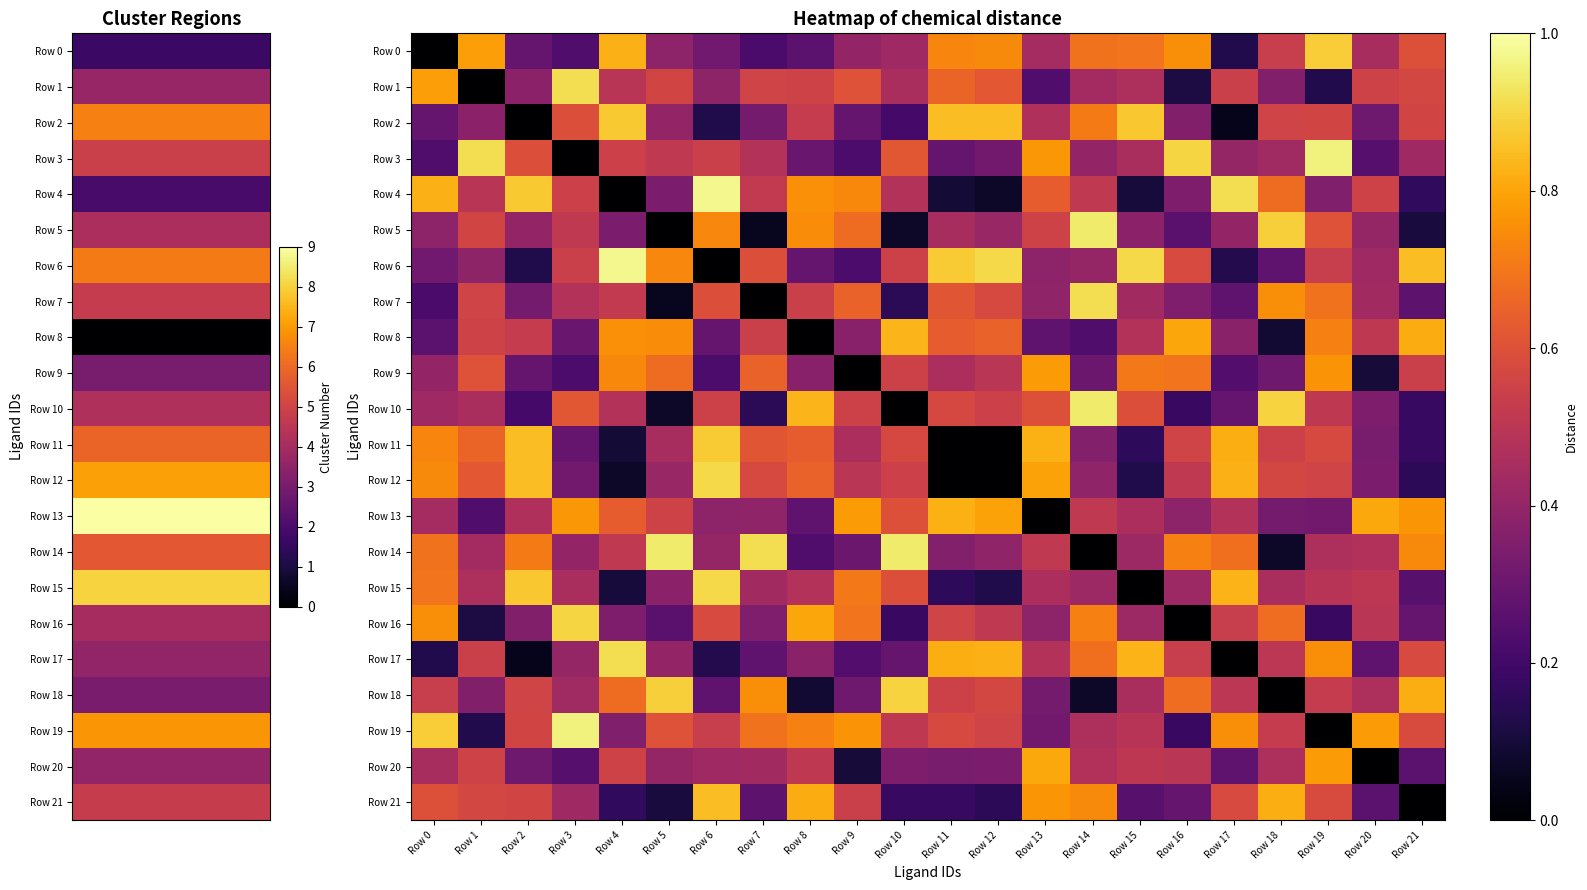

Reading left to right, what are all the values shown in this chart?

Row 0: Row 0=0.0	Row 1=0.8	Row 2=0.3	Row 3=0.2	Row 4=0.8	Row 5=0.4	Row 6=0.3	Row 7=0.2	Row 8=0.3	Row 9=0.4	Row 10=0.4	Row 11=0.7	Row 12=0.7	Row 13=0.4	Row 14=0.7	Row 15=0.7	Row 16=0.8	Row 17=0.1	Row 18=0.5	Row 19=0.9	Row 20=0.4	Row 21=0.6
Row 1: Row 0=0.8	Row 1=0.0	Row 2=0.4	Row 3=0.9	Row 4=0.5	Row 5=0.6	Row 6=0.4	Row 7=0.6	Row 8=0.6	Row 9=0.6	Row 10=0.5	Row 11=0.7	Row 12=0.6	Row 13=0.2	Row 14=0.4	Row 15=0.5	Row 16=0.1	Row 17=0.5	Row 18=0.4	Row 19=0.1	Row 20=0.6	Row 21=0.6
Row 2: Row 0=0.3	Row 1=0.4	Row 2=0.0	Row 3=0.6	Row 4=0.9	Row 5=0.4	Row 6=0.1	Row 7=0.3	Row 8=0.5	Row 9=0.3	Row 10=0.2	Row 11=0.8	Row 12=0.8	Row 13=0.5	Row 14=0.7	Row 15=0.9	Row 16=0.4	Row 17=0.0	Row 18=0.6	Row 19=0.6	Row 20=0.3	Row 21=0.6
Row 3: Row 0=0.2	Row 1=0.9	Row 2=0.6	Row 3=0.0	Row 4=0.5	Row 5=0.5	Row 6=0.5	Row 7=0.5	Row 8=0.3	Row 9=0.2	Row 10=0.6	Row 11=0.3	Row 12=0.3	Row 13=0.8	Row 14=0.4	Row 15=0.5	Row 16=0.9	Row 17=0.4	Row 18=0.4	Row 19=1.0	Row 20=0.3	Row 21=0.4
Row 4: Row 0=0.8	Row 1=0.5	Row 2=0.9	Row 3=0.5	Row 4=0.0	Row 5=0.3	Row 6=1.0	Row 7=0.5	Row 8=0.8	Row 9=0.7	Row 10=0.5	Row 11=0.1	Row 12=0.1	Row 13=0.6	Row 14=0.5	Row 15=0.1	Row 16=0.3	Row 17=0.9	Row 18=0.7	Row 19=0.4	Row 20=0.6	Row 21=0.2
Row 5: Row 0=0.4	Row 1=0.6	Row 2=0.4	Row 3=0.5	Row 4=0.3	Row 5=0.0	Row 6=0.7	Row 7=0.1	Row 8=0.7	Row 9=0.7	Row 10=0.1	Row 11=0.5	Row 12=0.4	Row 13=0.6	Row 14=0.9	Row 15=0.4	Row 16=0.3	Row 17=0.4	Row 18=0.9	Row 19=0.6	Row 20=0.4	Row 21=0.1
Row 6: Row 0=0.3	Row 1=0.4	Row 2=0.1	Row 3=0.5	Row 4=1.0	Row 5=0.7	Row 6=0.0	Row 7=0.6	Row 8=0.3	Row 9=0.2	Row 10=0.5	Row 11=0.9	Row 12=0.9	Row 13=0.4	Row 14=0.4	Row 15=0.9	Row 16=0.6	Row 17=0.1	Row 18=0.3	Row 19=0.5	Row 20=0.4	Row 21=0.8
Row 7: Row 0=0.2	Row 1=0.6	Row 2=0.3	Row 3=0.5	Row 4=0.5	Row 5=0.1	Row 6=0.6	Row 7=0.0	Row 8=0.5	Row 9=0.7	Row 10=0.1	Row 11=0.6	Row 12=0.6	Row 13=0.4	Row 14=0.9	Row 15=0.4	Row 16=0.3	Row 17=0.3	Row 18=0.8	Row 19=0.7	Row 20=0.4	Row 21=0.3
Row 8: Row 0=0.3	Row 1=0.6	Row 2=0.5	Row 3=0.3	Row 4=0.8	Row 5=0.7	Row 6=0.3	Row 7=0.5	Row 8=0.0	Row 9=0.4	Row 10=0.8	Row 11=0.6	Row 12=0.6	Row 13=0.3	Row 14=0.2	Row 15=0.5	Row 16=0.8	Row 17=0.4	Row 18=0.1	Row 19=0.7	Row 20=0.5	Row 21=0.8
Row 9: Row 0=0.4	Row 1=0.6	Row 2=0.3	Row 3=0.2	Row 4=0.7	Row 5=0.7	Row 6=0.2	Row 7=0.7	Row 8=0.4	Row 9=0.0	Row 10=0.5	Row 11=0.5	Row 12=0.5	Row 13=0.8	Row 14=0.3	Row 15=0.7	Row 16=0.7	Row 17=0.2	Row 18=0.3	Row 19=0.8	Row 20=0.1	Row 21=0.5
Row 10: Row 0=0.4	Row 1=0.5	Row 2=0.2	Row 3=0.6	Row 4=0.5	Row 5=0.1	Row 6=0.5	Row 7=0.1	Row 8=0.8	Row 9=0.5	Row 10=0.0	Row 11=0.6	Row 12=0.5	Row 13=0.6	Row 14=0.9	Row 15=0.6	Row 16=0.2	Row 17=0.3	Row 18=0.9	Row 19=0.5	Row 20=0.3	Row 21=0.2
Row 11: Row 0=0.7	Row 1=0.7	Row 2=0.8	Row 3=0.3	Row 4=0.1	Row 5=0.5	Row 6=0.9	Row 7=0.6	Row 8=0.6	Row 9=0.5	Row 10=0.6	Row 11=0.0	Row 12=0.0	Row 13=0.8	Row 14=0.4	Row 15=0.2	Row 16=0.6	Row 17=0.8	Row 18=0.5	Row 19=0.6	Row 20=0.3	Row 21=0.2
Row 12: Row 0=0.7	Row 1=0.6	Row 2=0.8	Row 3=0.3	Row 4=0.1	Row 5=0.4	Row 6=0.9	Row 7=0.6	Row 8=0.6	Row 9=0.5	Row 10=0.5	Row 11=0.0	Row 12=0.0	Row 13=0.8	Row 14=0.4	Row 15=0.1	Row 16=0.5	Row 17=0.8	Row 18=0.6	Row 19=0.6	Row 20=0.3	Row 21=0.2
Row 13: Row 0=0.4	Row 1=0.2	Row 2=0.5	Row 3=0.8	Row 4=0.6	Row 5=0.6	Row 6=0.4	Row 7=0.4	Row 8=0.3	Row 9=0.8	Row 10=0.6	Row 11=0.8	Row 12=0.8	Row 13=0.0	Row 14=0.5	Row 15=0.5	Row 16=0.4	Row 17=0.5	Row 18=0.3	Row 19=0.3	Row 20=0.8	Row 21=0.8
Row 14: Row 0=0.7	Row 1=0.4	Row 2=0.7	Row 3=0.4	Row 4=0.5	Row 5=0.9	Row 6=0.4	Row 7=0.9	Row 8=0.2	Row 9=0.3	Row 10=0.9	Row 11=0.4	Row 12=0.4	Row 13=0.5	Row 14=0.0	Row 15=0.4	Row 16=0.7	Row 17=0.7	Row 18=0.1	Row 19=0.5	Row 20=0.5	Row 21=0.7
Row 15: Row 0=0.7	Row 1=0.5	Row 2=0.9	Row 3=0.5	Row 4=0.1	Row 5=0.4	Row 6=0.9	Row 7=0.4	Row 8=0.5	Row 9=0.7	Row 10=0.6	Row 11=0.2	Row 12=0.1	Row 13=0.5	Row 14=0.4	Row 15=0.0	Row 16=0.4	Row 17=0.8	Row 18=0.5	Row 19=0.5	Row 20=0.5	Row 21=0.3
Row 16: Row 0=0.8	Row 1=0.1	Row 2=0.4	Row 3=0.9	Row 4=0.3	Row 5=0.3	Row 6=0.6	Row 7=0.3	Row 8=0.8	Row 9=0.7	Row 10=0.2	Row 11=0.6	Row 12=0.5	Row 13=0.4	Row 14=0.7	Row 15=0.4	Row 16=0.0	Row 17=0.5	Row 18=0.7	Row 19=0.2	Row 20=0.5	Row 21=0.3
Row 17: Row 0=0.1	Row 1=0.5	Row 2=0.0	Row 3=0.4	Row 4=0.9	Row 5=0.4	Row 6=0.1	Row 7=0.3	Row 8=0.4	Row 9=0.2	Row 10=0.3	Row 11=0.8	Row 12=0.8	Row 13=0.5	Row 14=0.7	Row 15=0.8	Row 16=0.5	Row 17=0.0	Row 18=0.5	Row 19=0.8	Row 20=0.3	Row 21=0.6
Row 18: Row 0=0.5	Row 1=0.4	Row 2=0.6	Row 3=0.4	Row 4=0.7	Row 5=0.9	Row 6=0.3	Row 7=0.8	Row 8=0.1	Row 9=0.3	Row 10=0.9	Row 11=0.5	Row 12=0.6	Row 13=0.3	Row 14=0.1	Row 15=0.5	Row 16=0.7	Row 17=0.5	Row 18=0.0	Row 19=0.5	Row 20=0.5	Row 21=0.8
Row 19: Row 0=0.9	Row 1=0.1	Row 2=0.6	Row 3=1.0	Row 4=0.4	Row 5=0.6	Row 6=0.5	Row 7=0.7	Row 8=0.7	Row 9=0.8	Row 10=0.5	Row 11=0.6	Row 12=0.6	Row 13=0.3	Row 14=0.5	Row 15=0.5	Row 16=0.2	Row 17=0.8	Row 18=0.5	Row 19=0.0	Row 20=0.8	Row 21=0.6
Row 20: Row 0=0.4	Row 1=0.6	Row 2=0.3	Row 3=0.3	Row 4=0.6	Row 5=0.4	Row 6=0.4	Row 7=0.4	Row 8=0.5	Row 9=0.1	Row 10=0.3	Row 11=0.3	Row 12=0.3	Row 13=0.8	Row 14=0.5	Row 15=0.5	Row 16=0.5	Row 17=0.3	Row 18=0.5	Row 19=0.8	Row 20=0.0	Row 21=0.3
Row 21: Row 0=0.6	Row 1=0.6	Row 2=0.6	Row 3=0.4	Row 4=0.2	Row 5=0.1	Row 6=0.8	Row 7=0.3	Row 8=0.8	Row 9=0.5	Row 10=0.2	Row 11=0.2	Row 12=0.2	Row 13=0.8	Row 14=0.7	Row 15=0.3	Row 16=0.3	Row 17=0.6	Row 18=0.8	Row 19=0.6	Row 20=0.3	Row 21=0.0